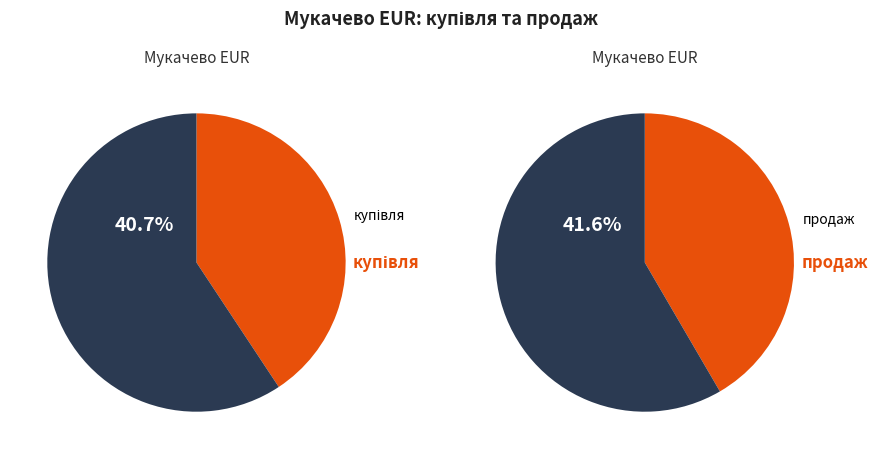

How many slices are in this pie chart?

2